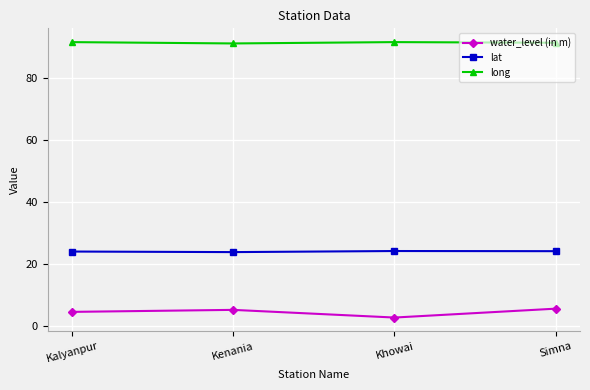

What is the value of the lat point at the 3rd from the left?

24.1